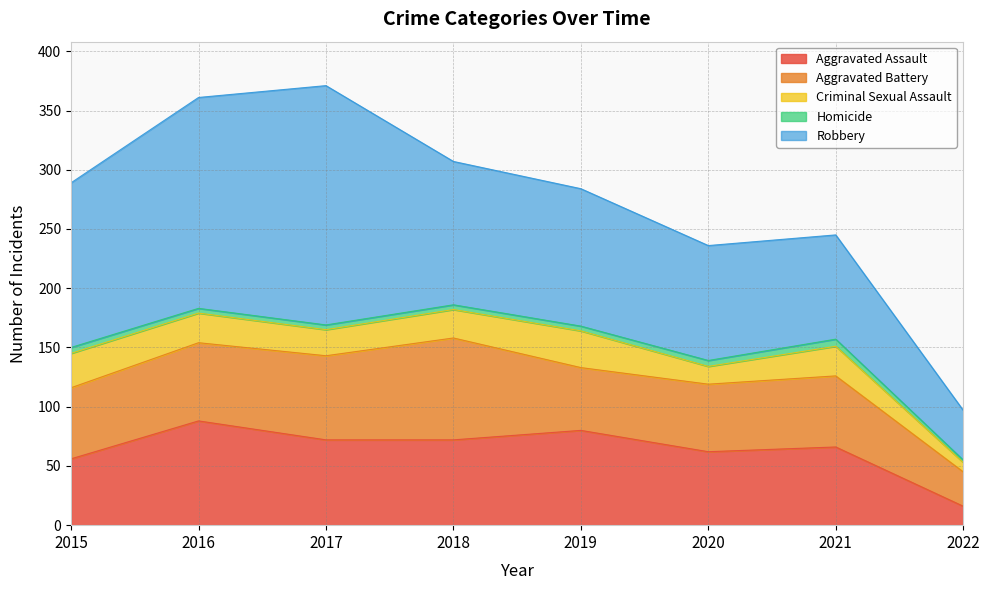

At which label does Criminal Sexual Assault first exceed 25?

2015